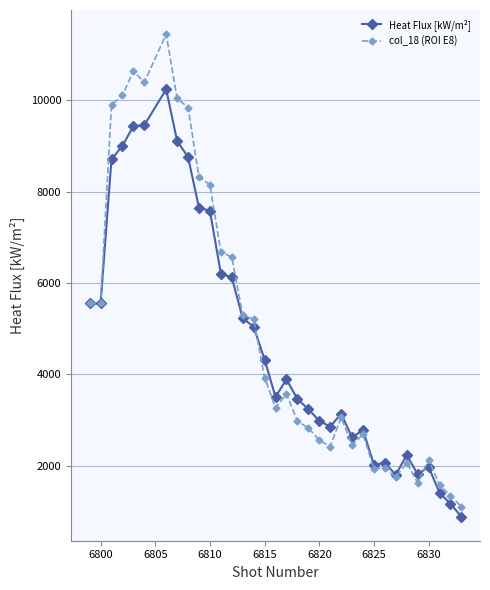

What is the minimum value for Heat Flux [kW/m²]?

881.1